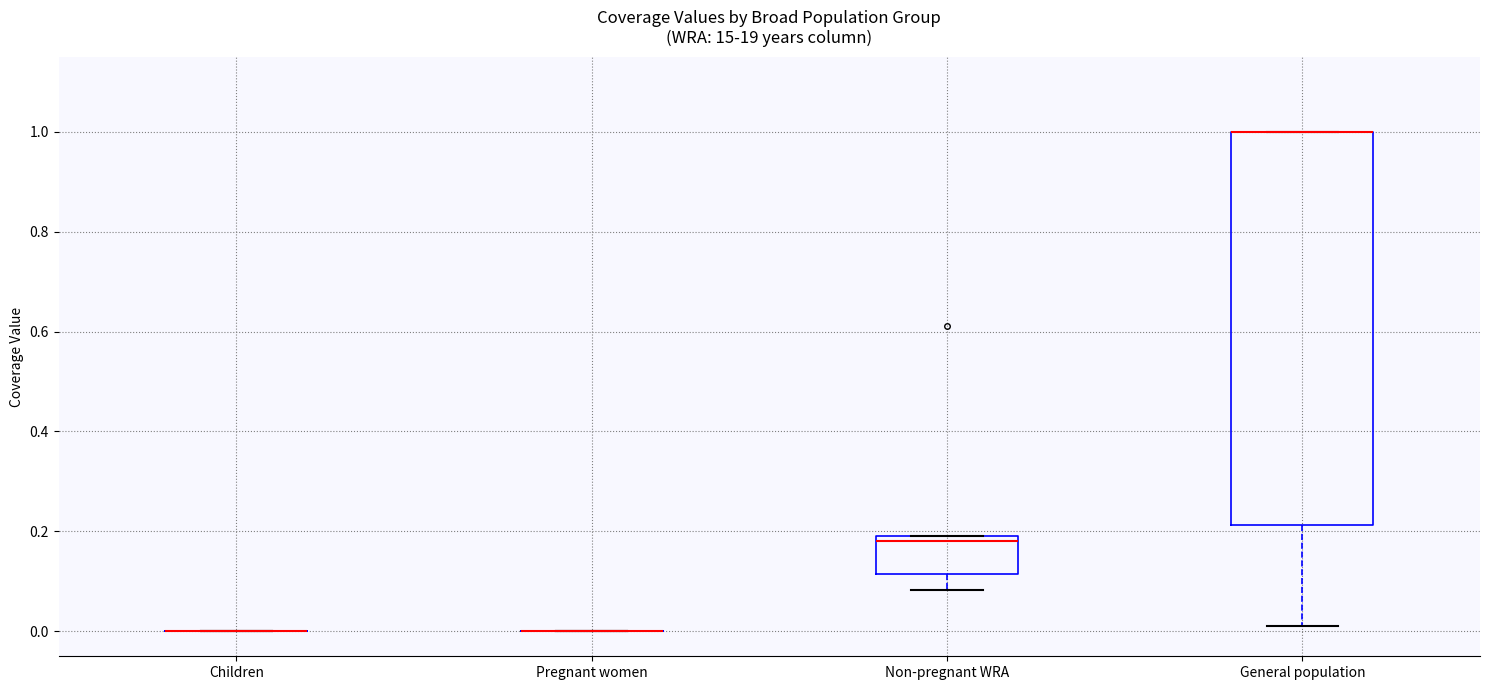

Reading left to right, transcribe this box plot: for each box, give where its median line is, the range the box spans, and where its two whiskers end, as read against the y-axis. The values are not printed on the chart, so give them approximately, as read against the axis.

Children: box collapsed to a line at 0.00, whiskers 0.00 to 0.00
Pregnant women: box collapsed to a line at 0.00, whiskers 0.00 to 0.00
Non-pregnant WRA: median 0.18, box 0.12 to 0.20, whiskers 0.08 to 0.20
General population: median 1.00 (drawn on the box's upper edge), box 0.22 to 1.00, whiskers 0.02 to 1.00